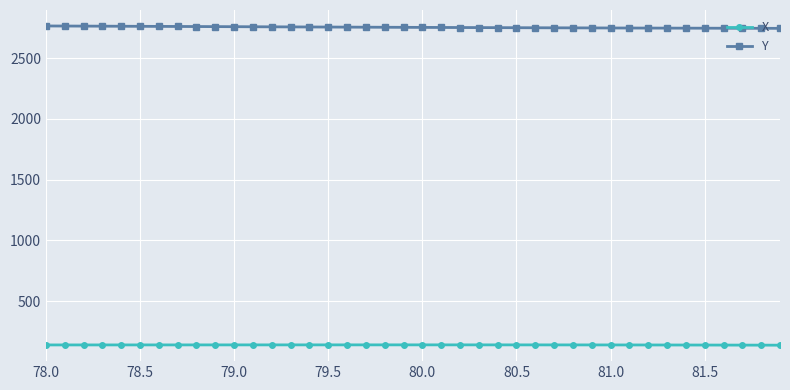

What is the value of the X point at the 35th from the left?

137.8